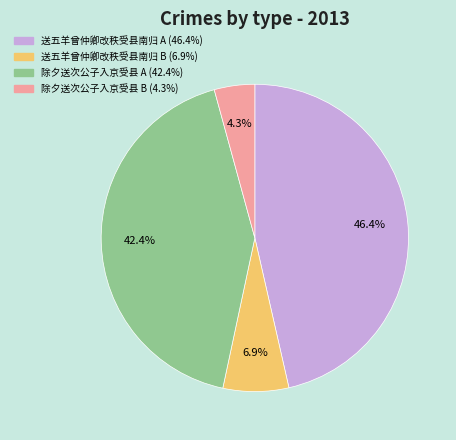

Does any single category account for the majority?

No